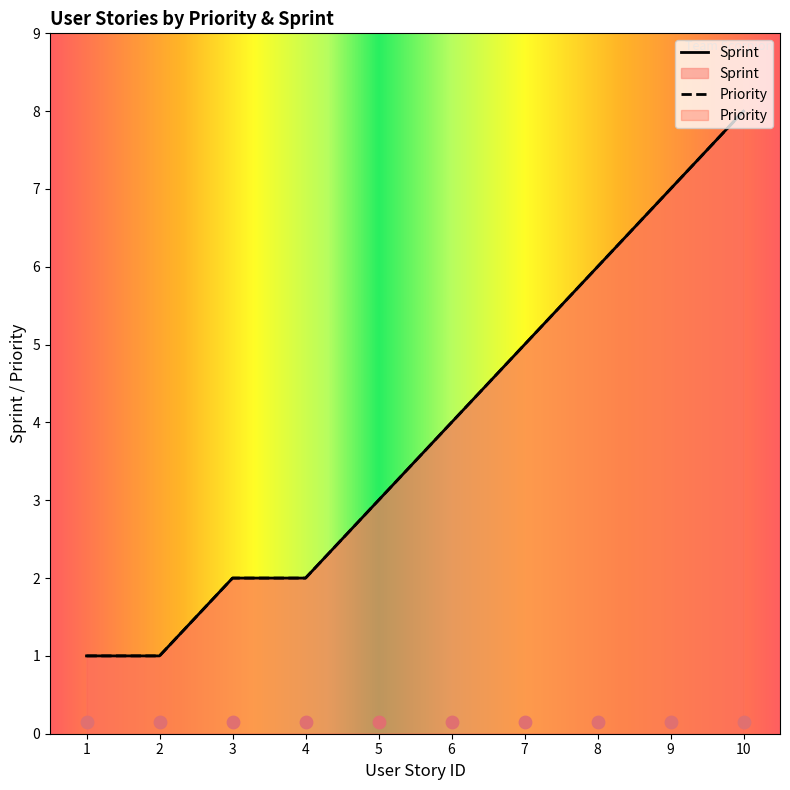

Between 1 and 8, which is larger?

8